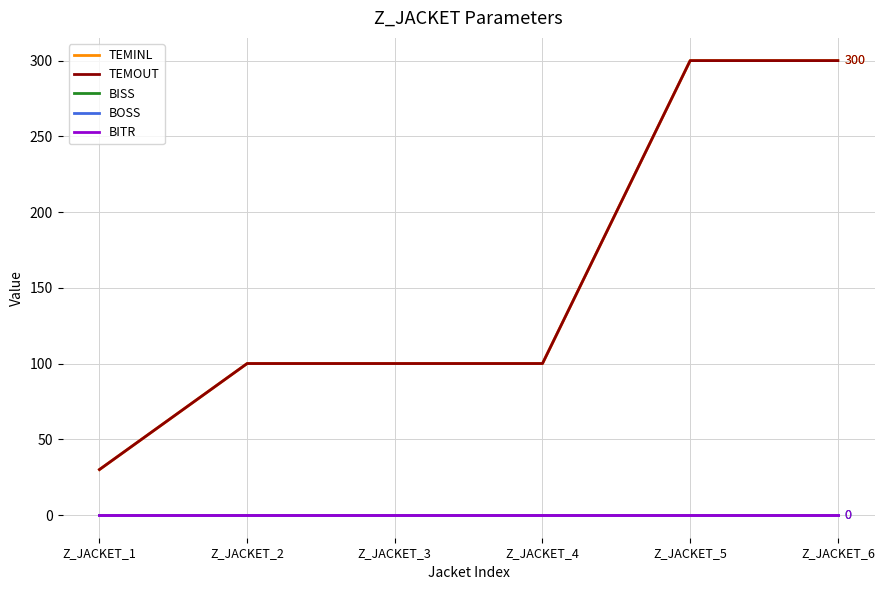

At which label does TEMOUT reach its peak?

Z_JACKET_5